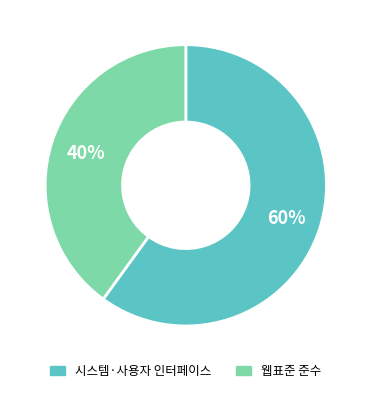

To the nearest percent, what is the difference between the largest and smallest slice percentages?

20%